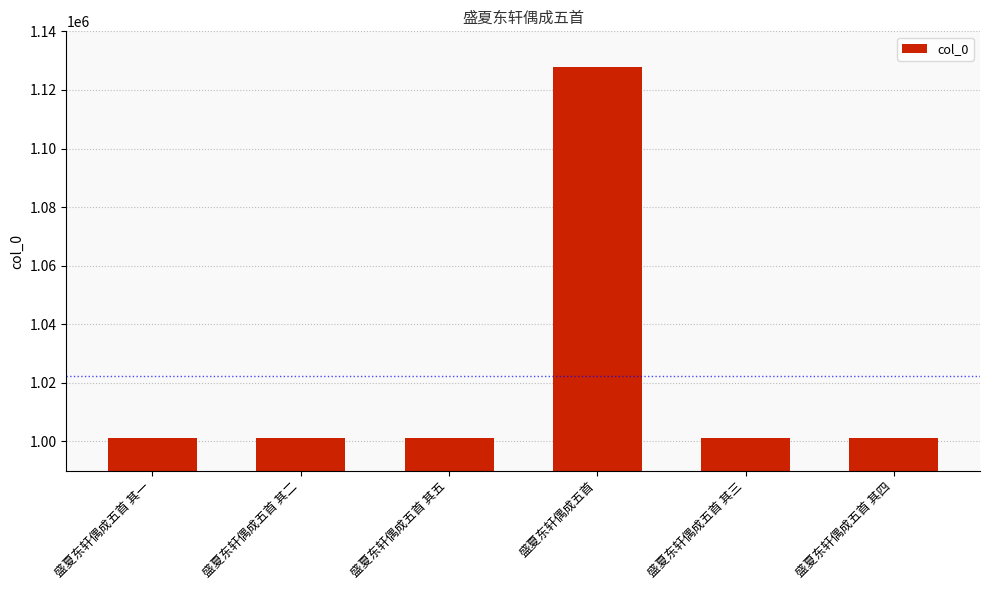

At which category does the chart reach its peak across all series?

盛夏东轩偶成五首